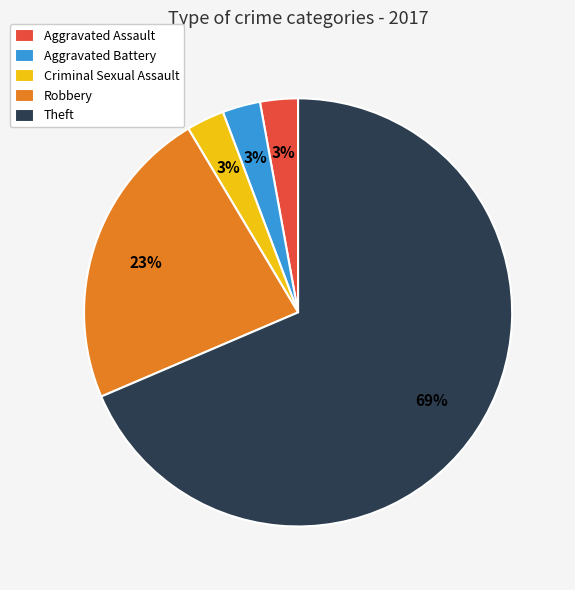

To the nearest percent, what is the difference between the Robbery and Theft slice percentages?

46%